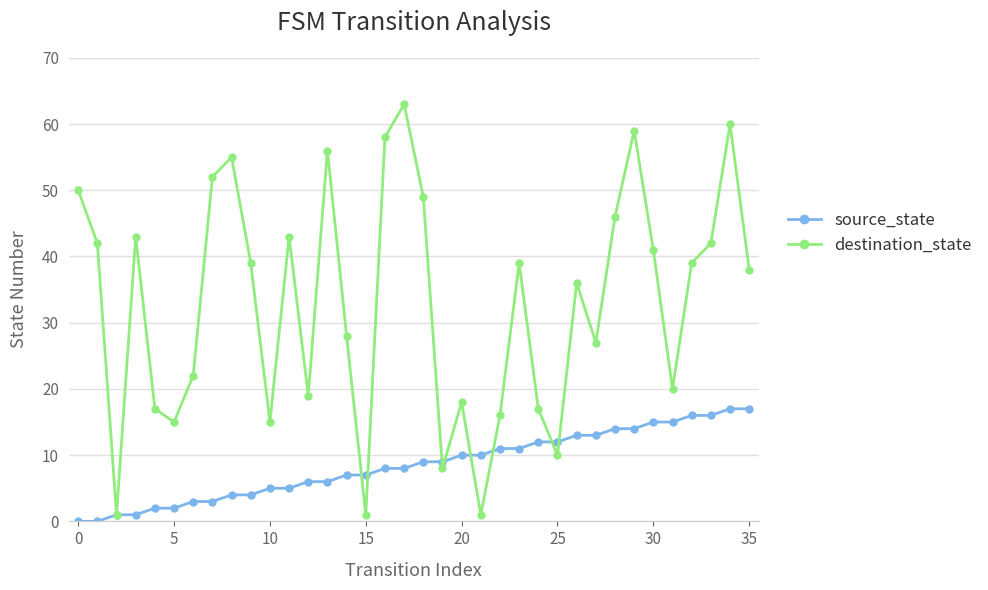

Which series has the largest range (max minus min)?

destination_state